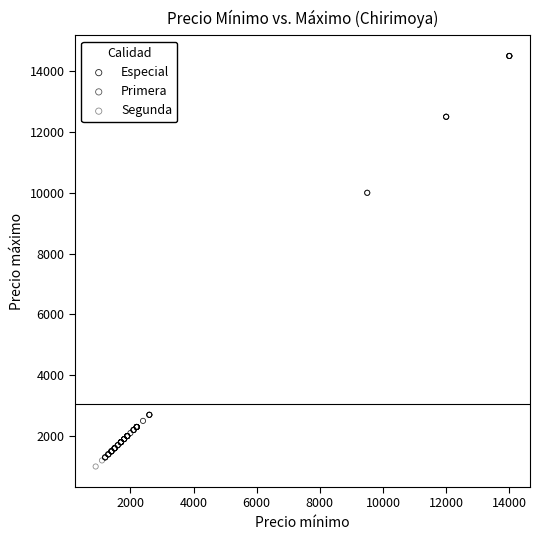

Which series has the largest Y range (max minus min)?

Especial